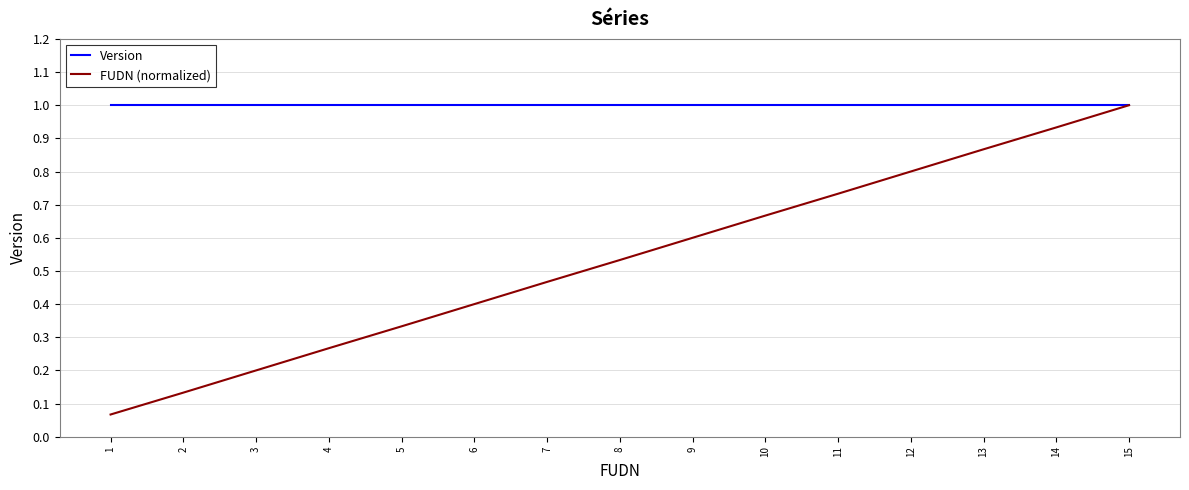

At which label does FUDN (normalized) reach its peak?

15